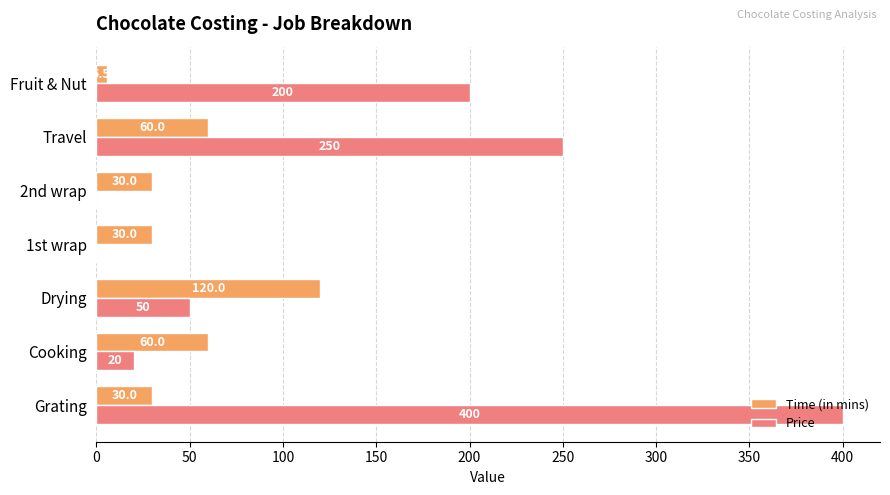

How many positive values does the Price series have?

5